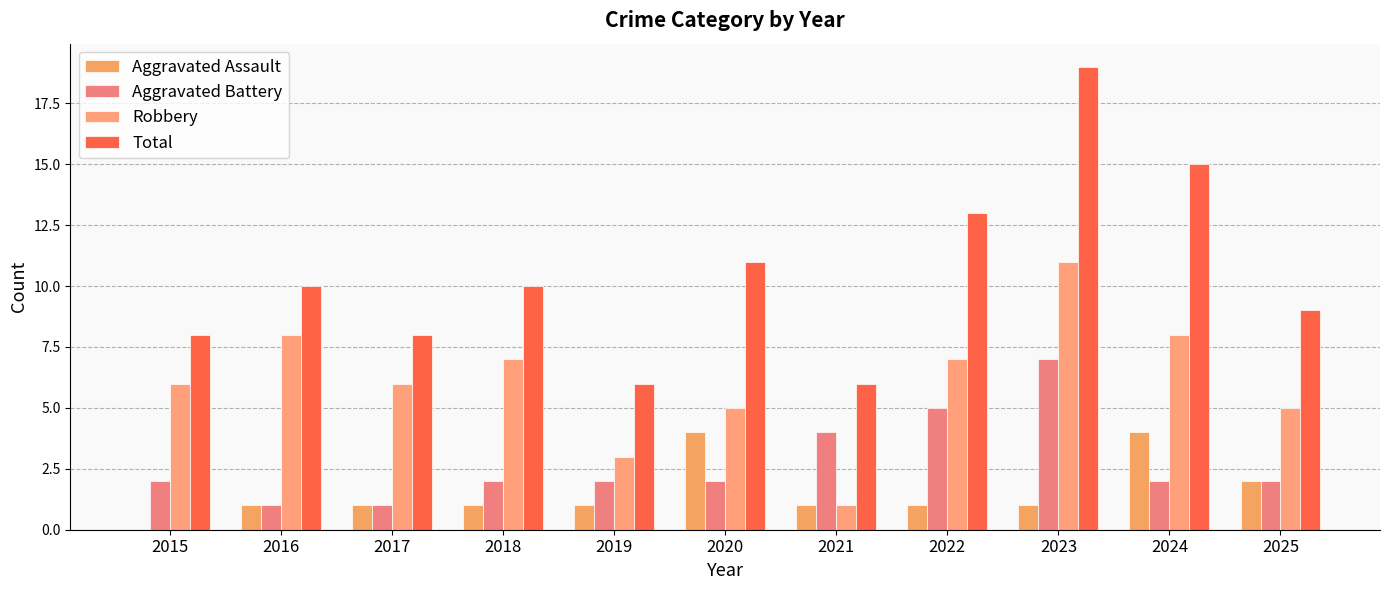

What are all the series names shown in the legend?

Aggravated Assault, Aggravated Battery, Robbery, Total